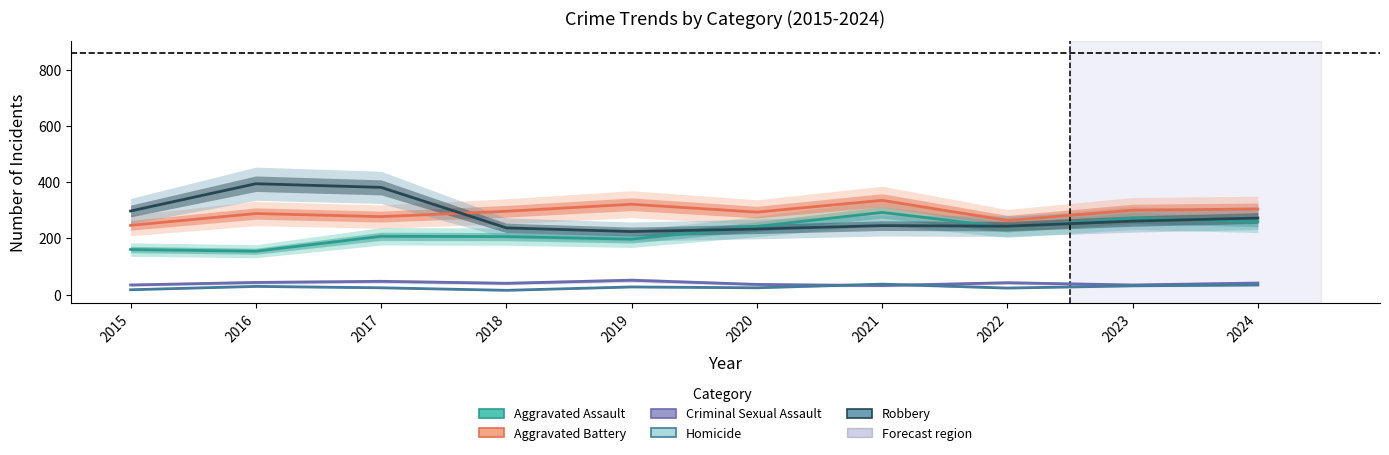

Is the value of Aggravated Assault at 2024 greater than the value of Homicide at 2024?

Yes